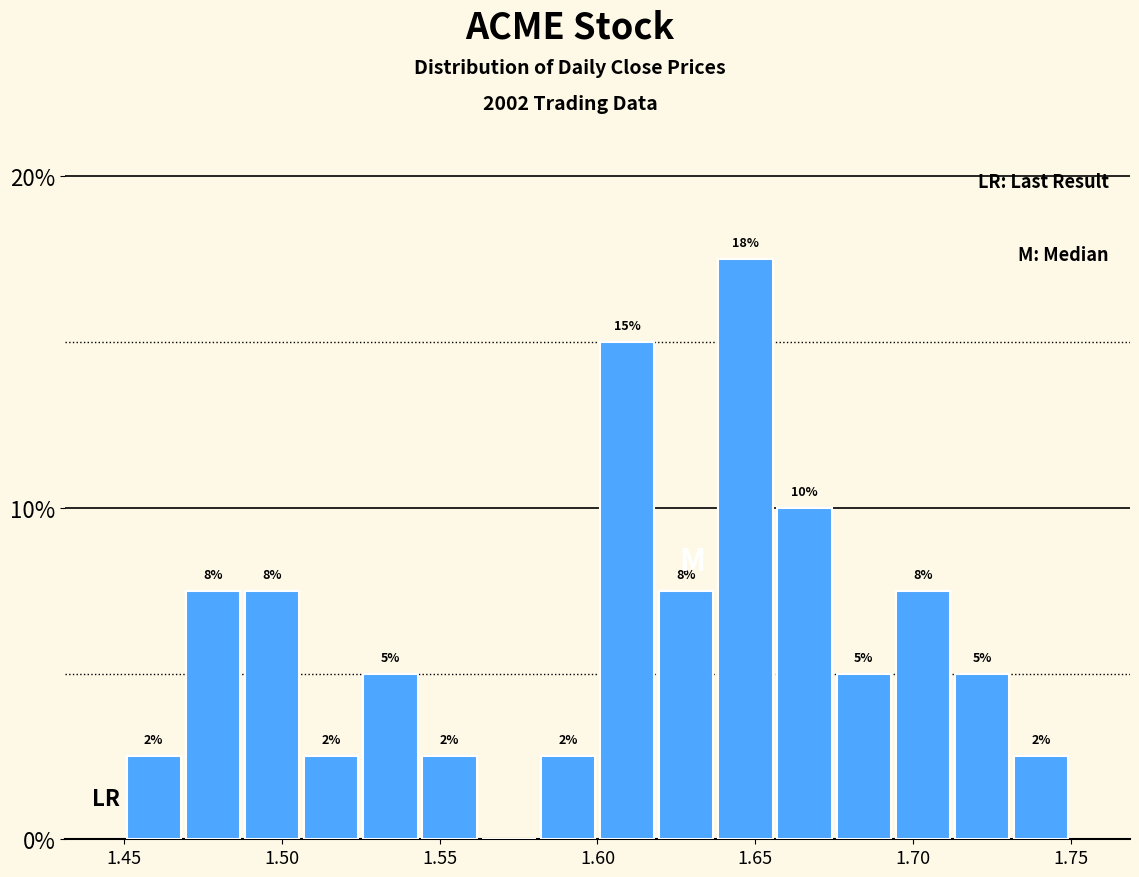

Around what value on the x-axis is the tallest bar? Give the approximate position of its centre, as read against the axis.

1.645